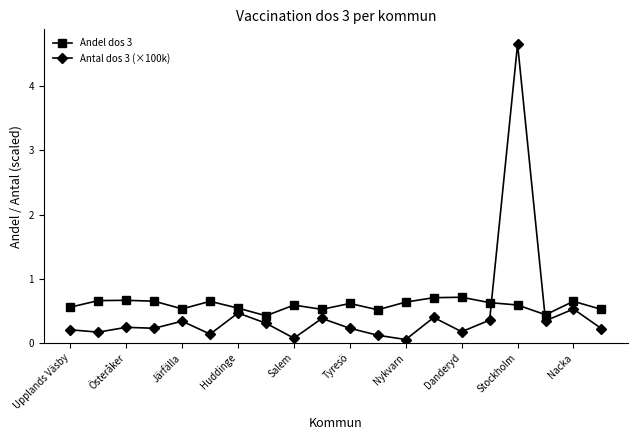

Which series has the widest spread of values?

Antal dos 3 (×100k)